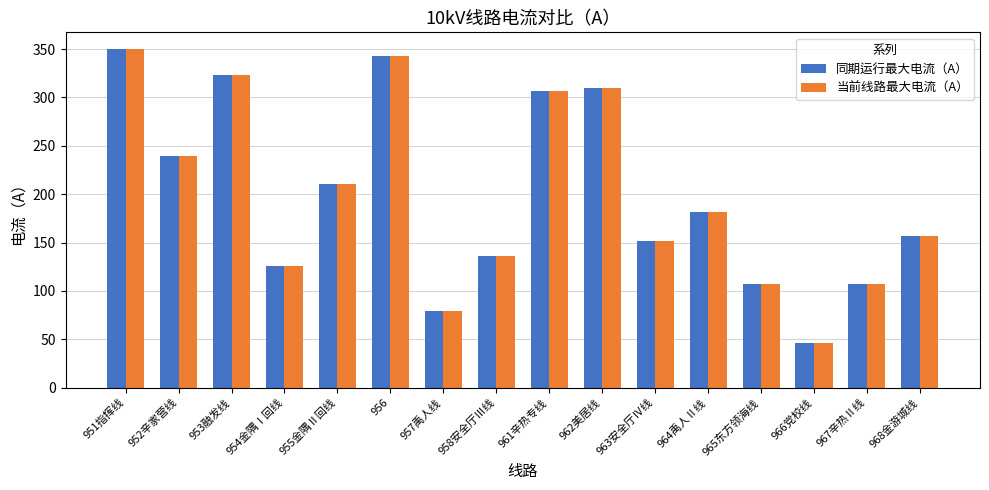

Which category has the lowest value in the 当前线路最大电流（A） series?

966党校线